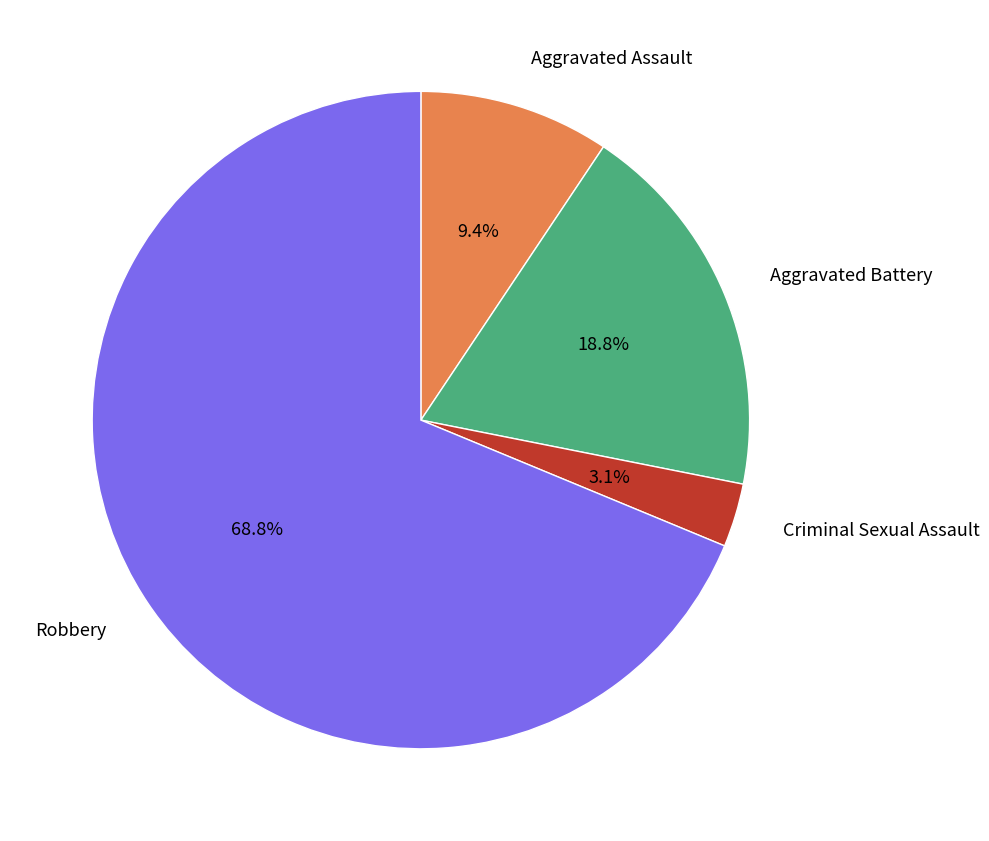

Does any single category account for the majority?

Yes